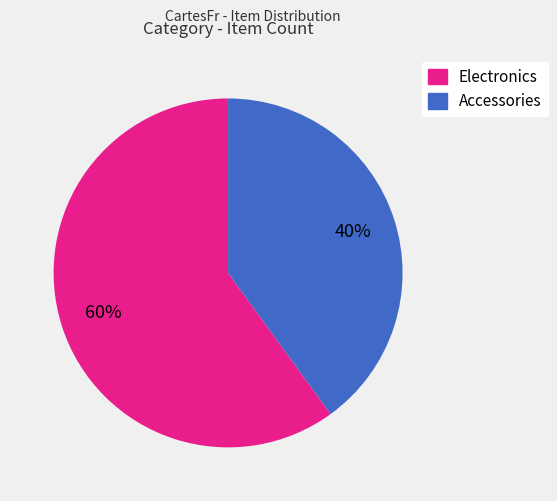

True or false: Electronics accounts for 60% of the total.

True